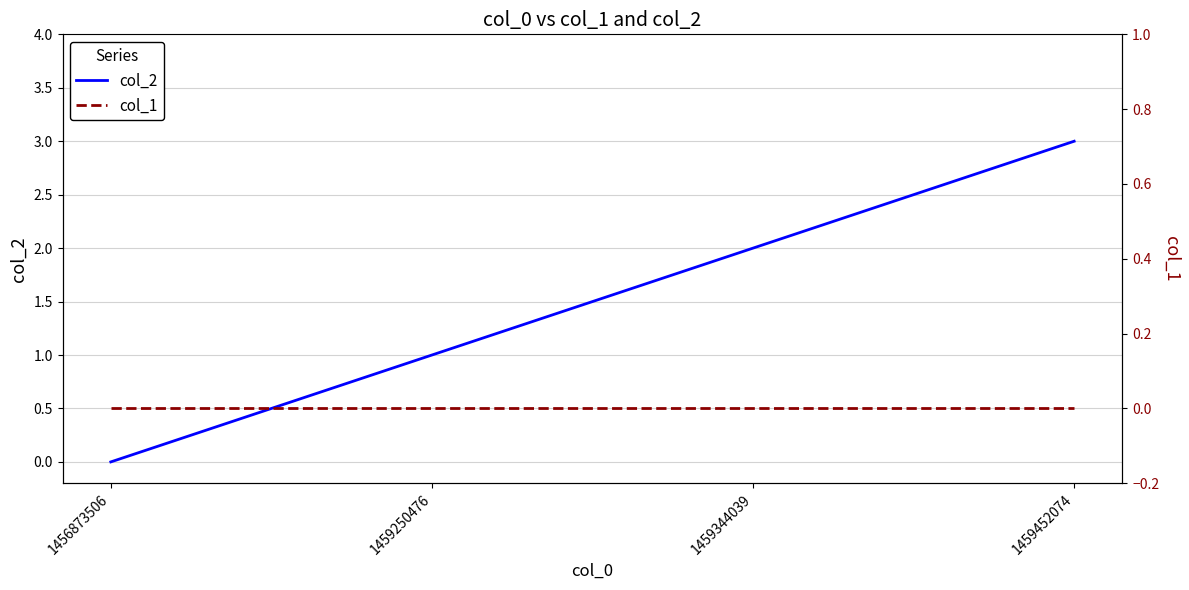

Which has a higher value, 1459344039 or 1459250476?

1459344039